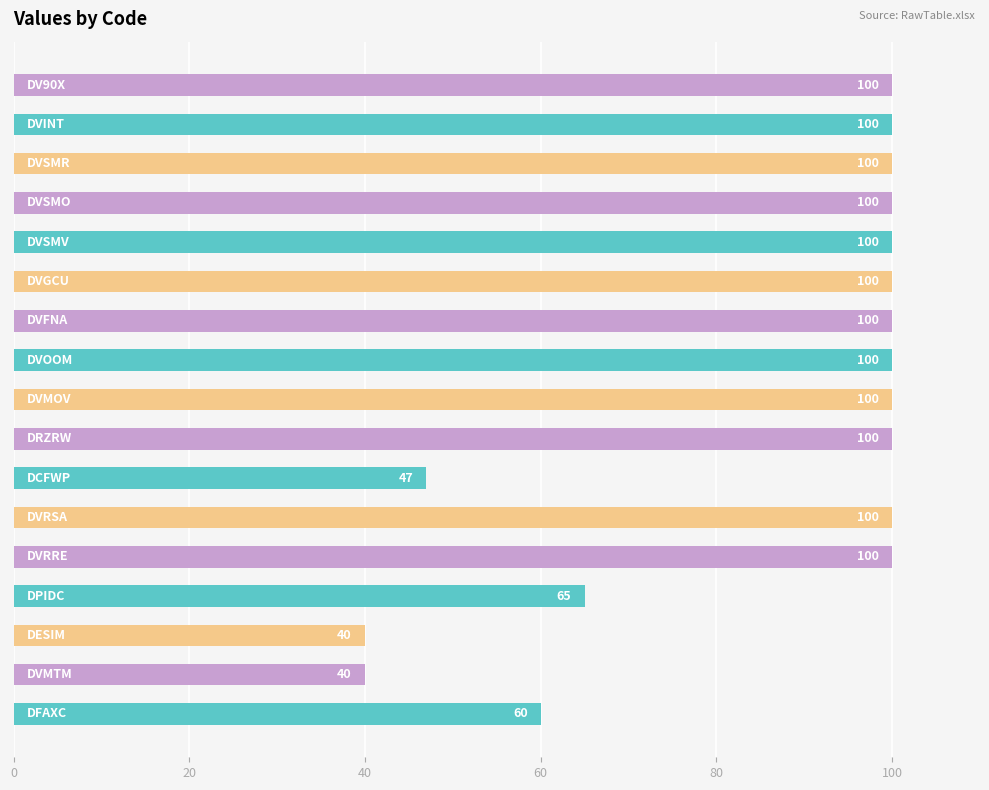

What is the sum of all values?

1452